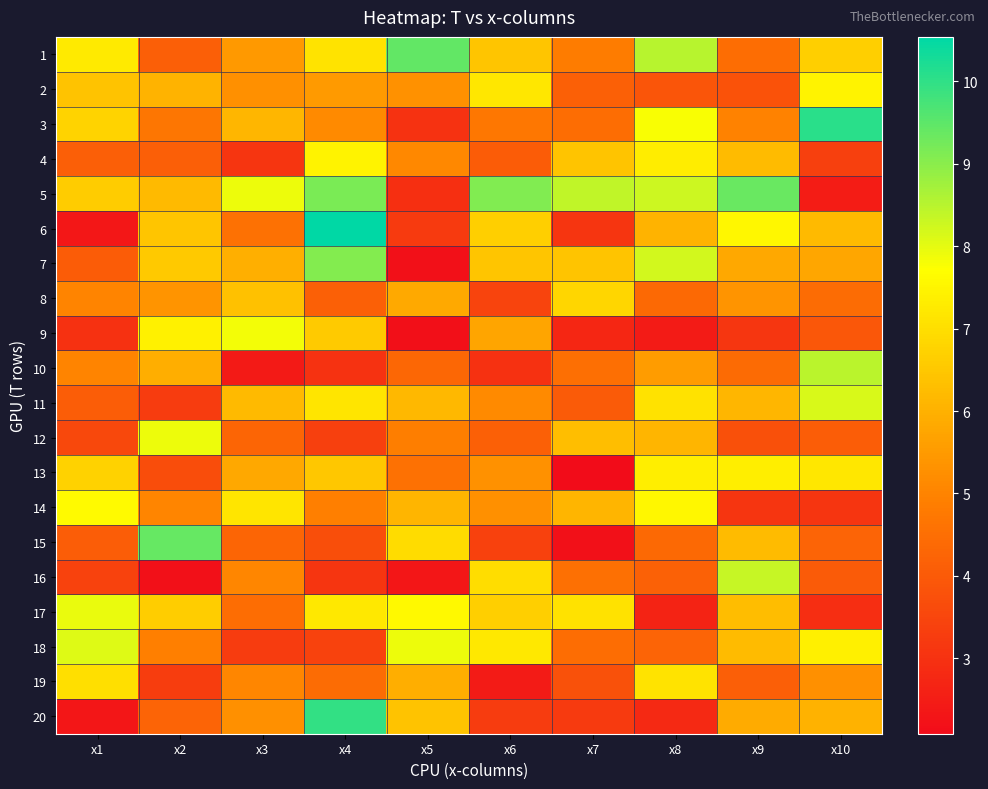

Which series has the widest spread of values?

6